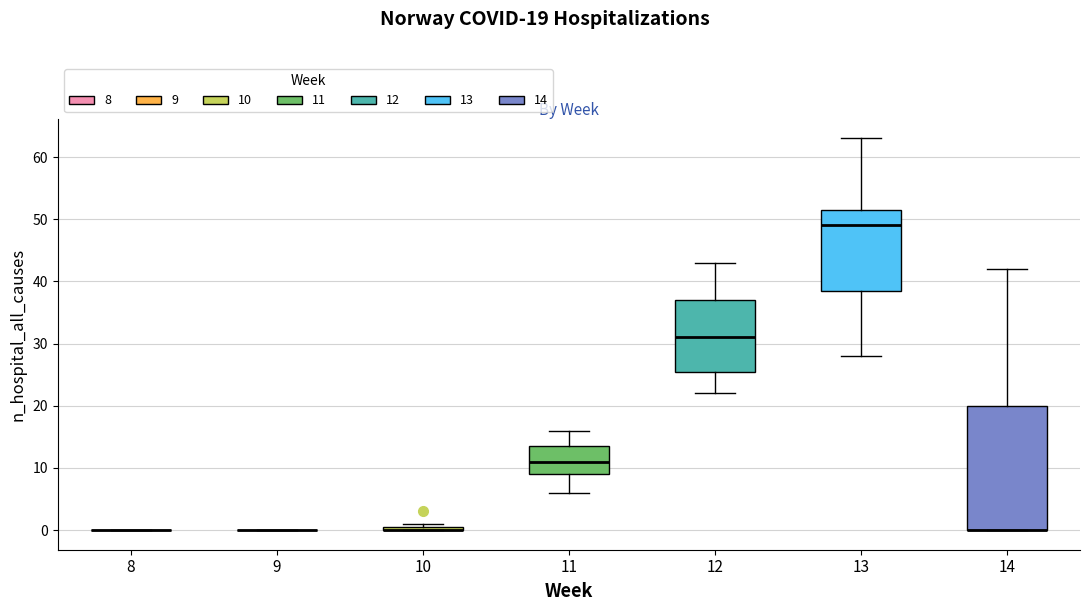

Which box is the tallest, from its lower edge to its upper edge?

14